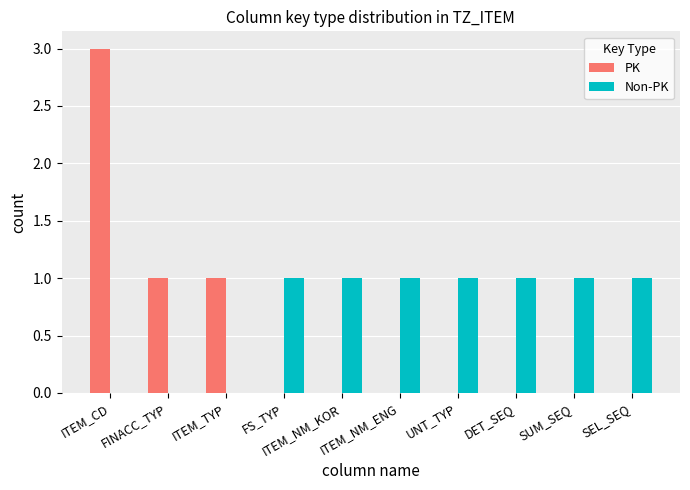

The value of PK at ITEM_CD is 3. True or false?

True